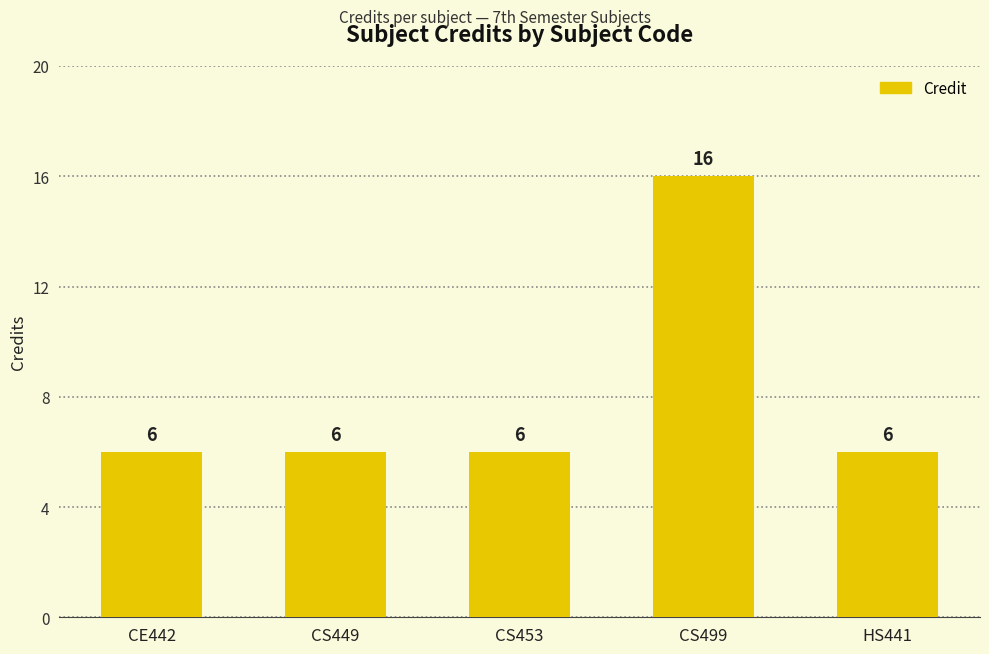

Reading left to right, list all the values displayed in this chart.

6	6	6	16	6